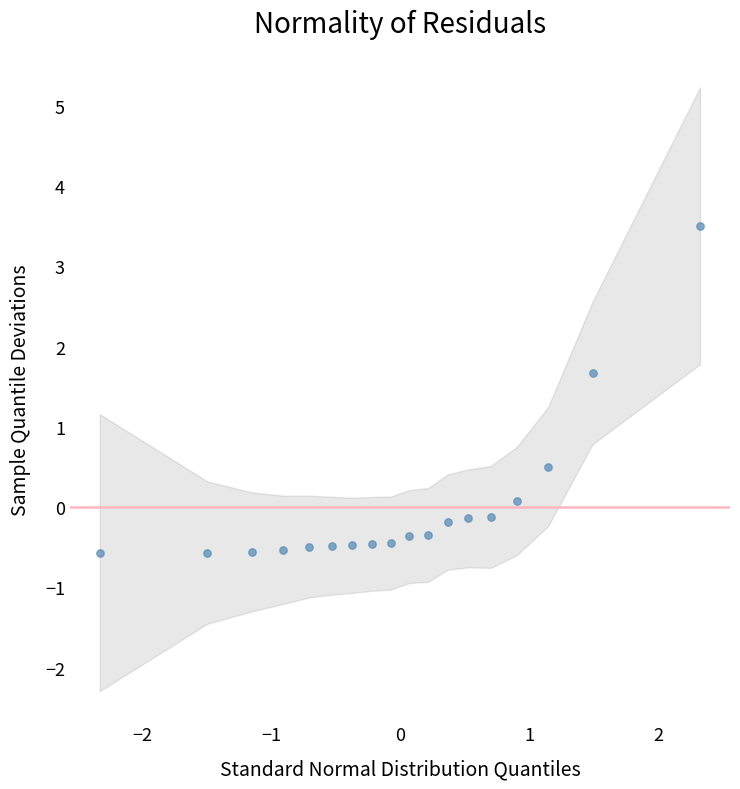

What is the range of Y values (max minus min)?

4.1